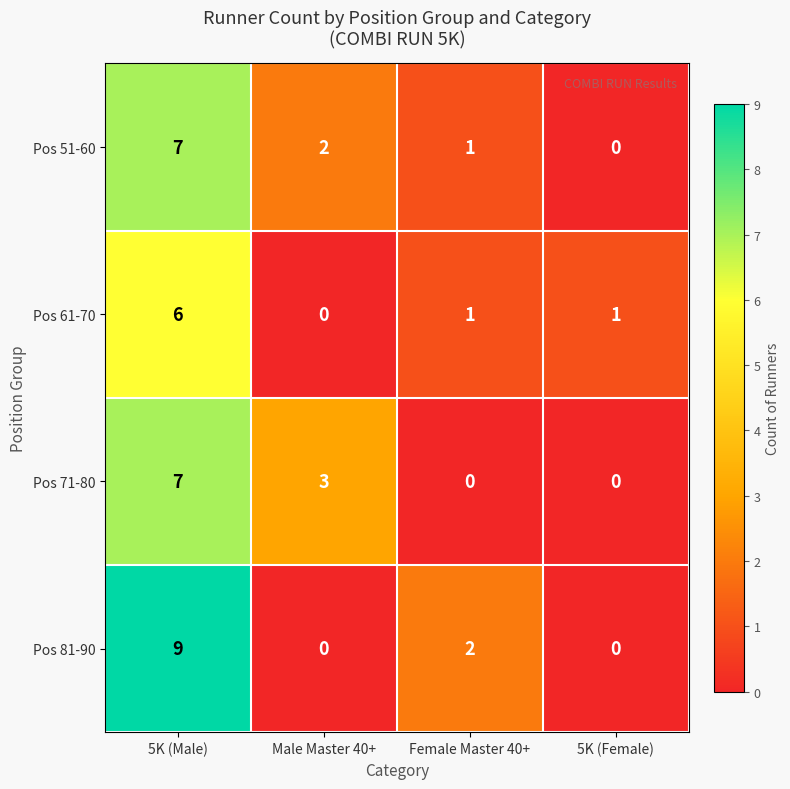

Count the Pos 71-80 values in the range 0 to 7.

4